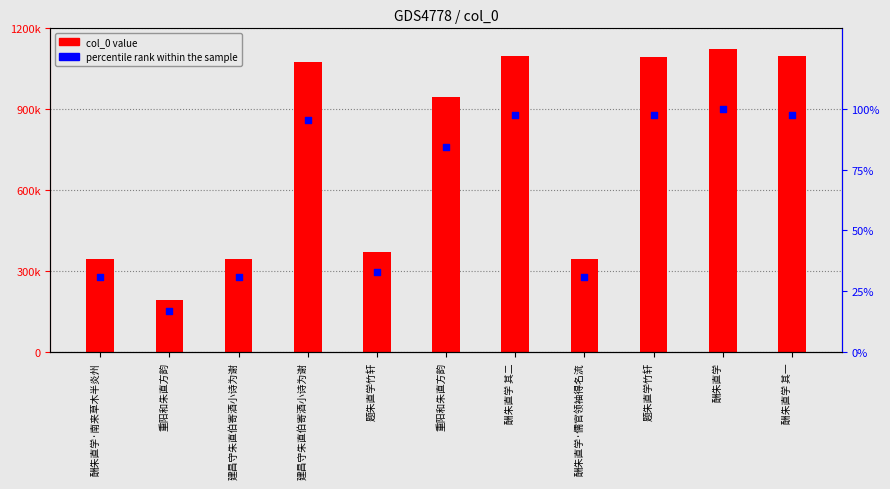

Which series has the widest spread of Y values?

col_0 value